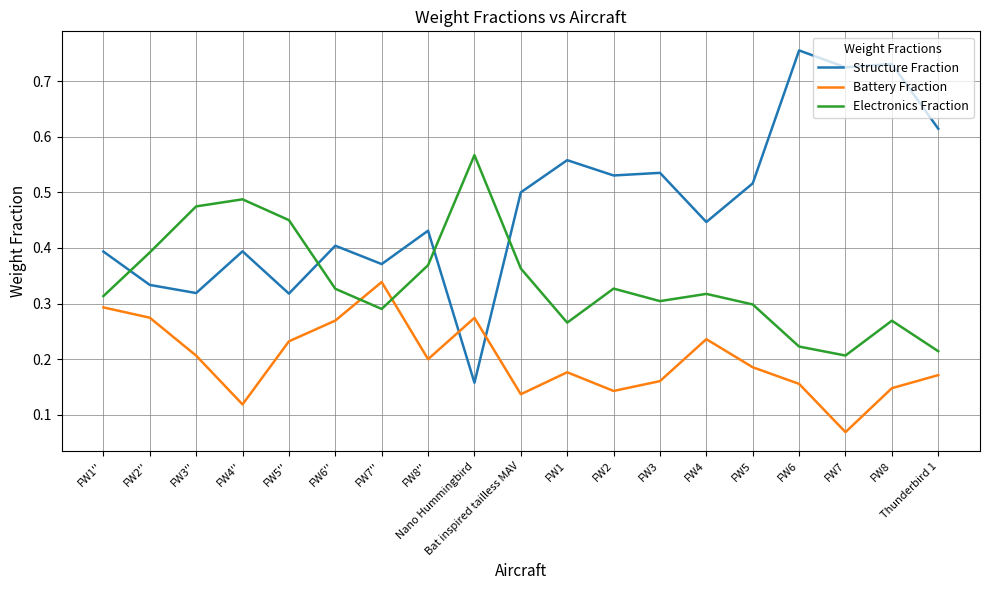

After their last crossing, which series has the higher values: Electronics Fraction or Structure Fraction?

Structure Fraction